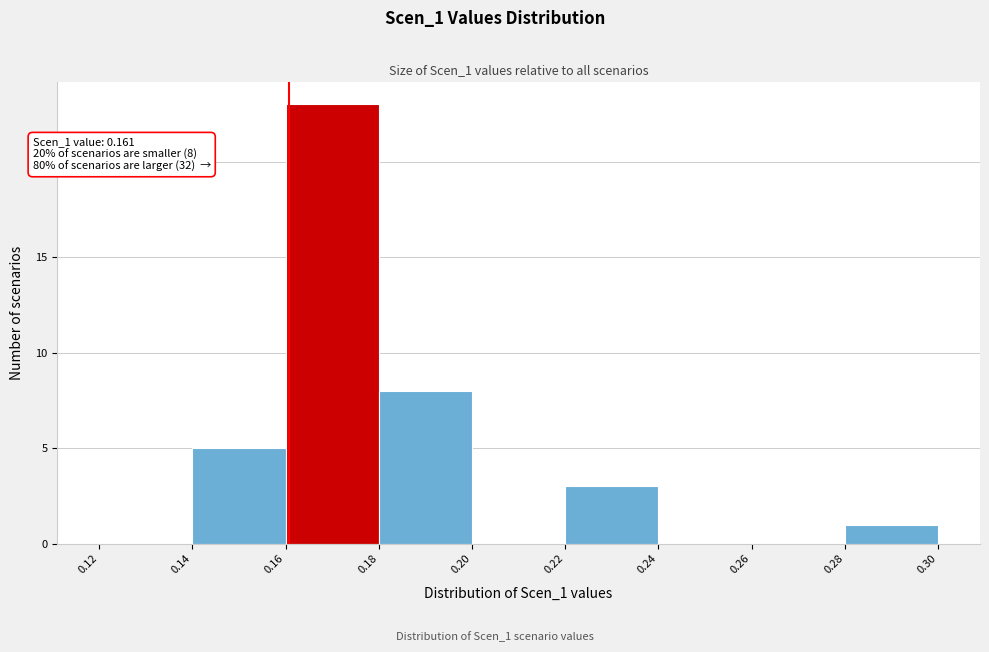

Over which range of the x-axis is the bar tallest?

0.16 to 0.18